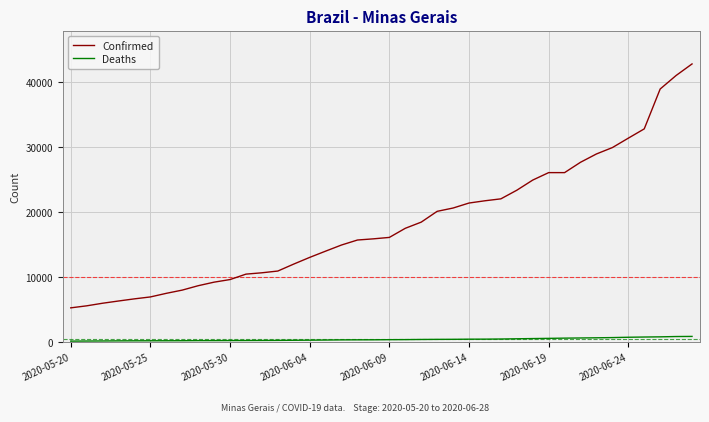

List the series in order of their overall mean, lowest first.

Deaths, Confirmed